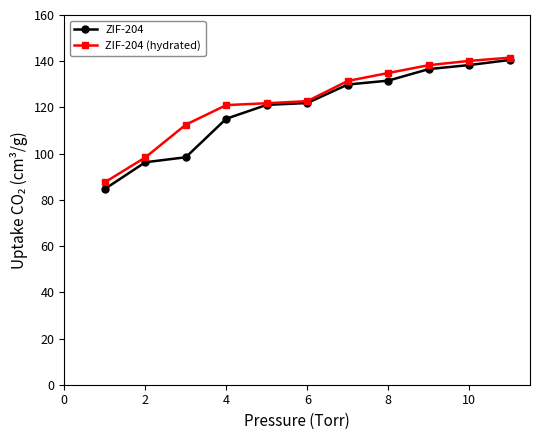

At how many categories does at least one series exceed 118?

8